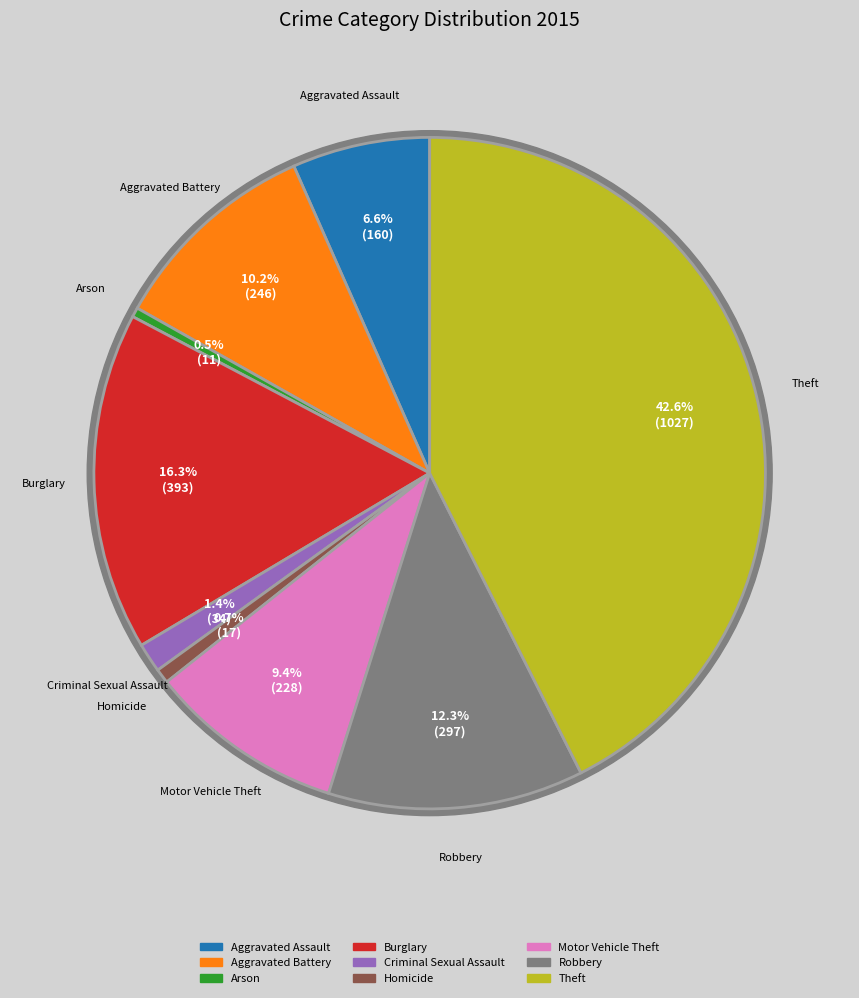

What is the change in value from Aggravated Battery to Arson?

-235